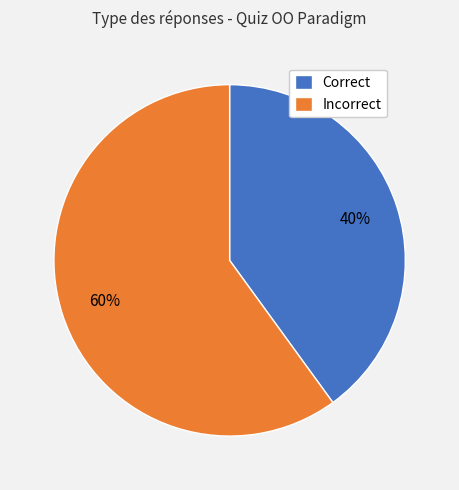

Rank the categories by value from highest to lowest.

Incorrect, Correct